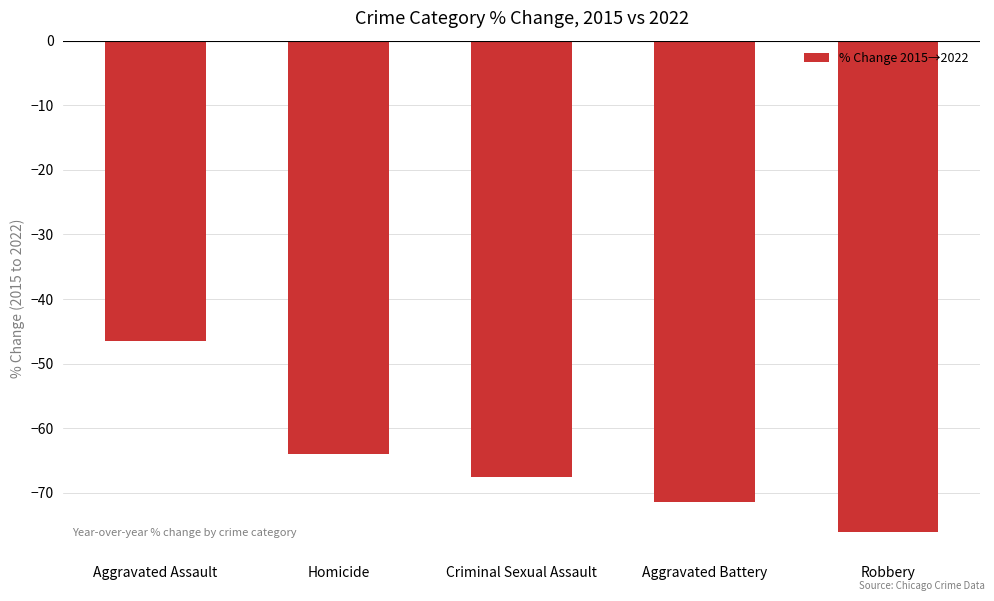

What position from the right is Criminal Sexual Assault?

3